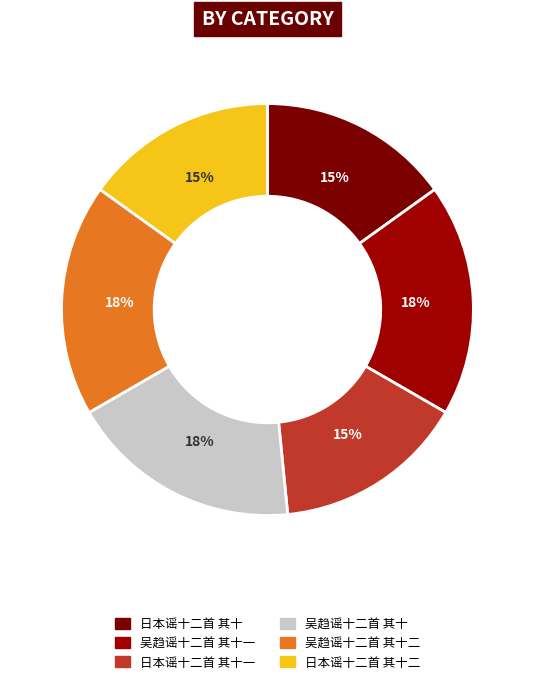

What is the change in value from 吴趋谣十二首 其十一 to 日本谣十二首 其十二?

-85714